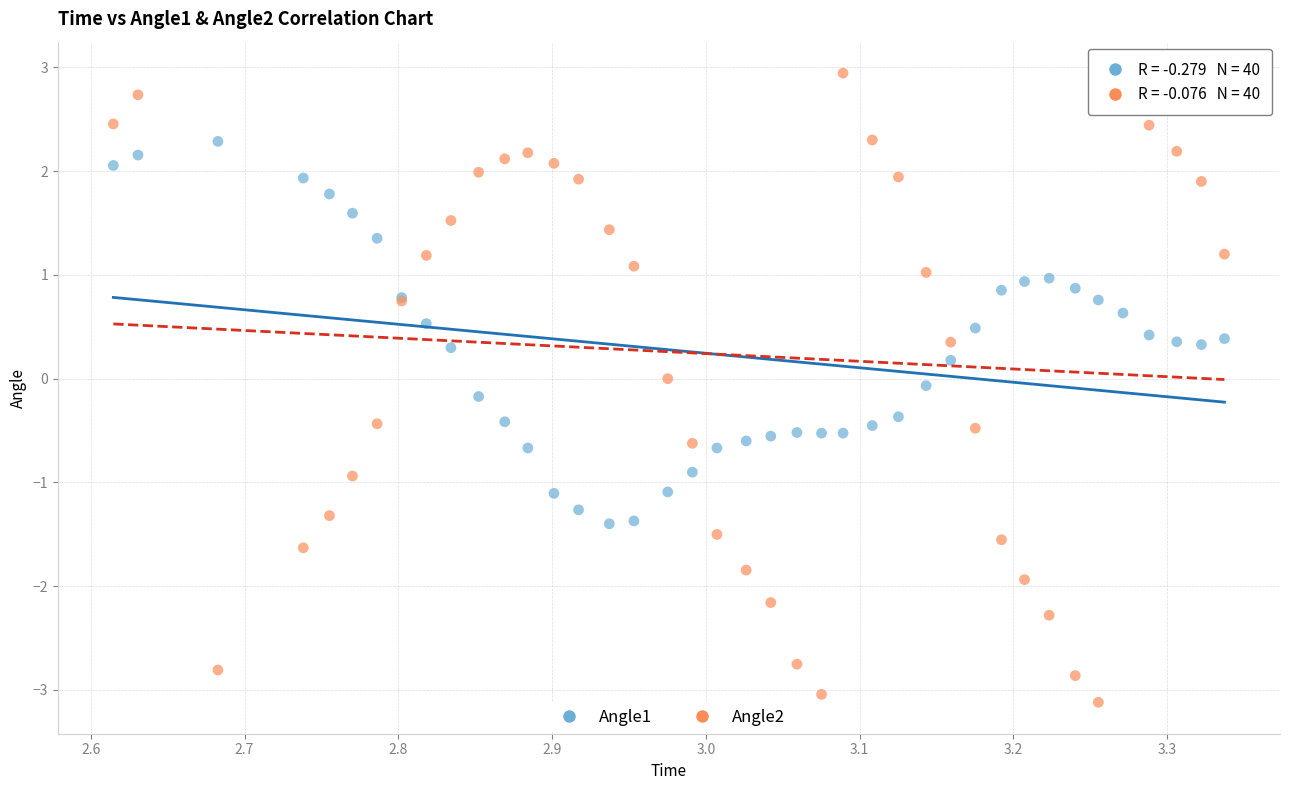

Which series has the widest spread of Y values?

Angle2